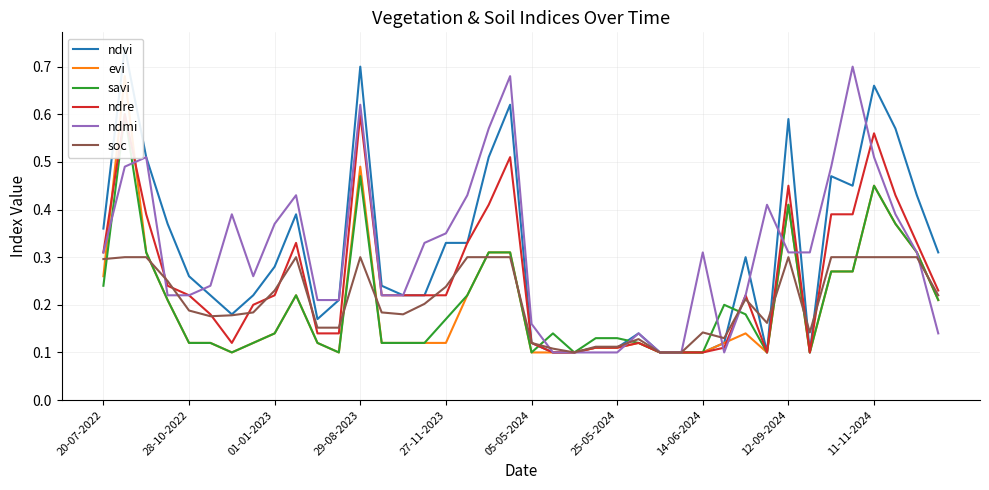

What is the minimum value for evi?

0.1